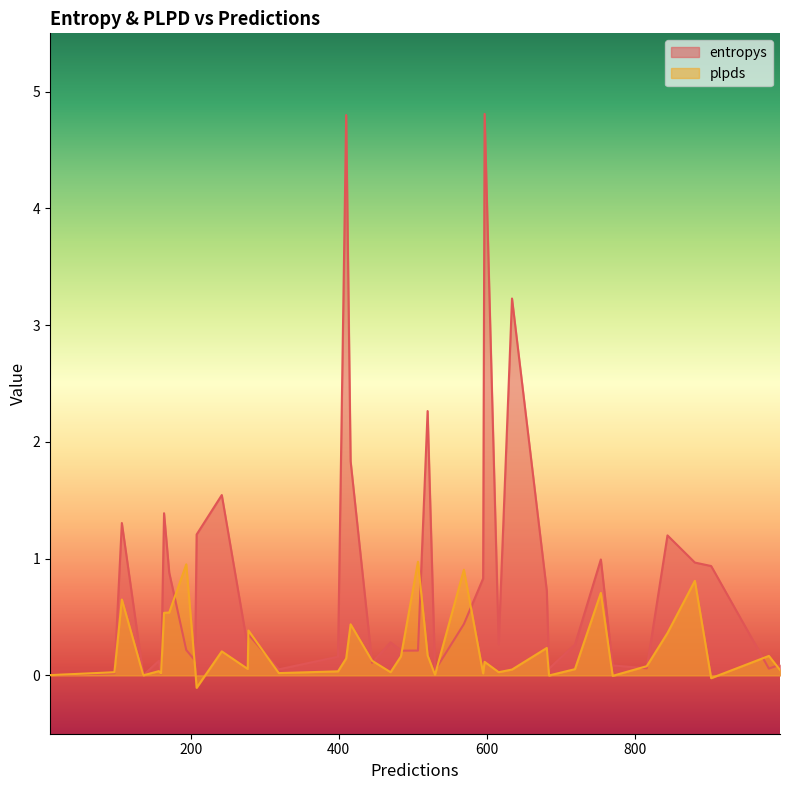

Which series has the widest spread of values?

entropys